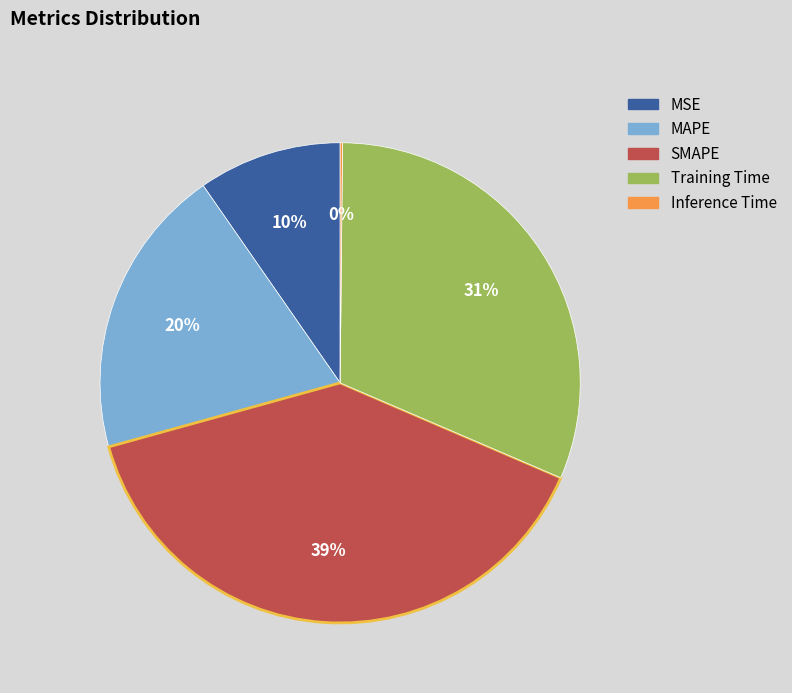

The MAPE slice represents 20% of the pie. True or false?

True